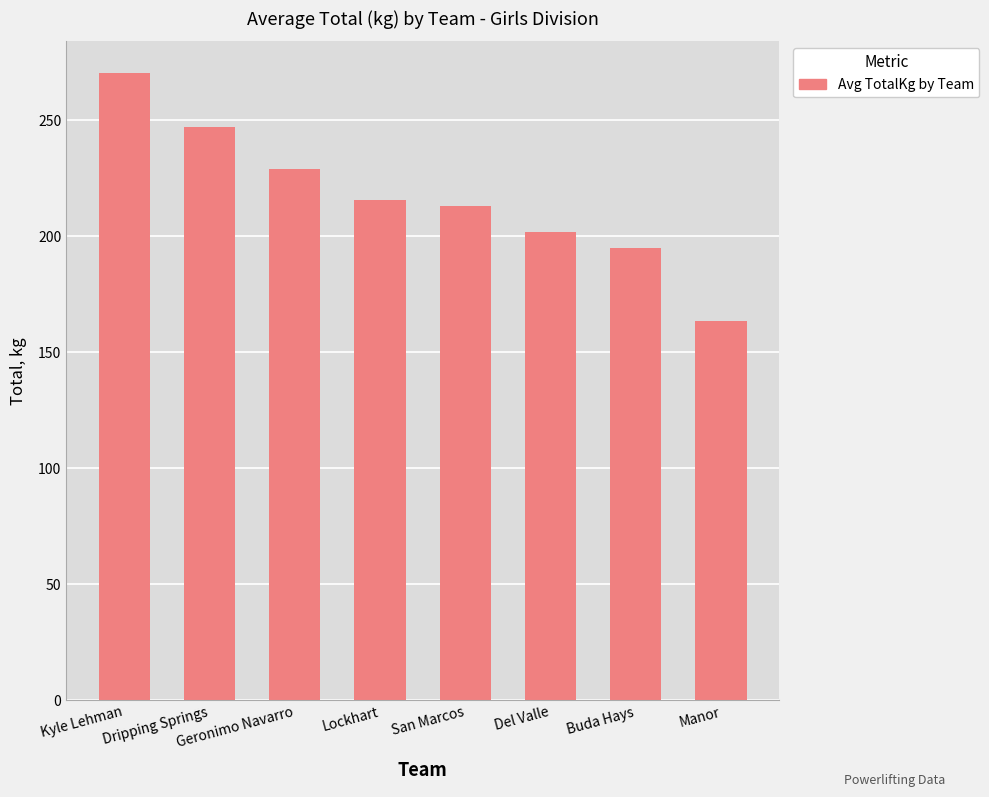

Which label corresponds to the smallest value in the chart?

Manor